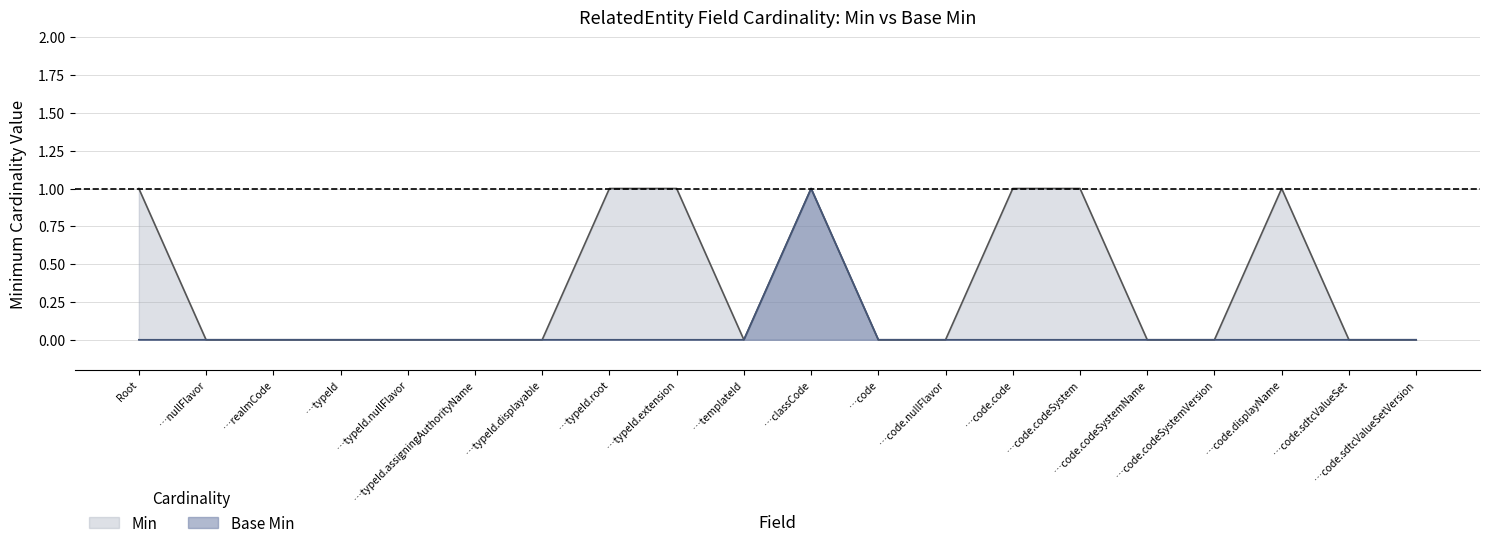

Which series has the largest range (max minus min)?

Min